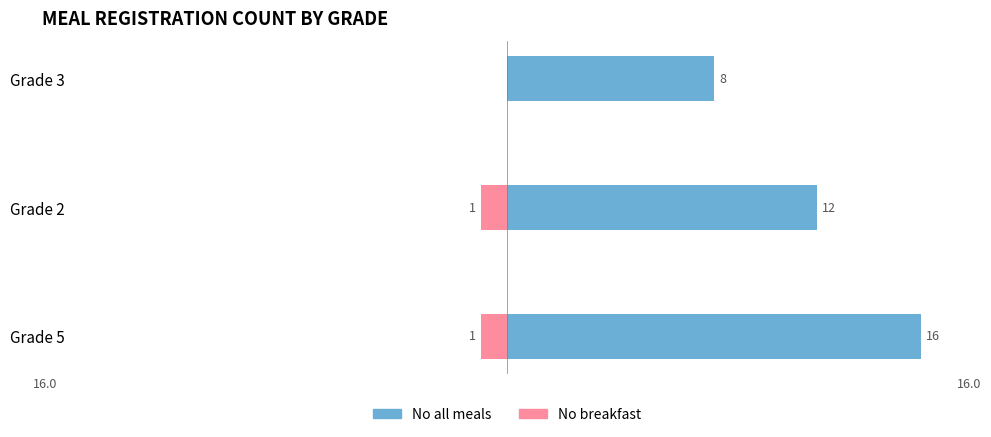

How many No breakfast values are between -1 and 0?

3